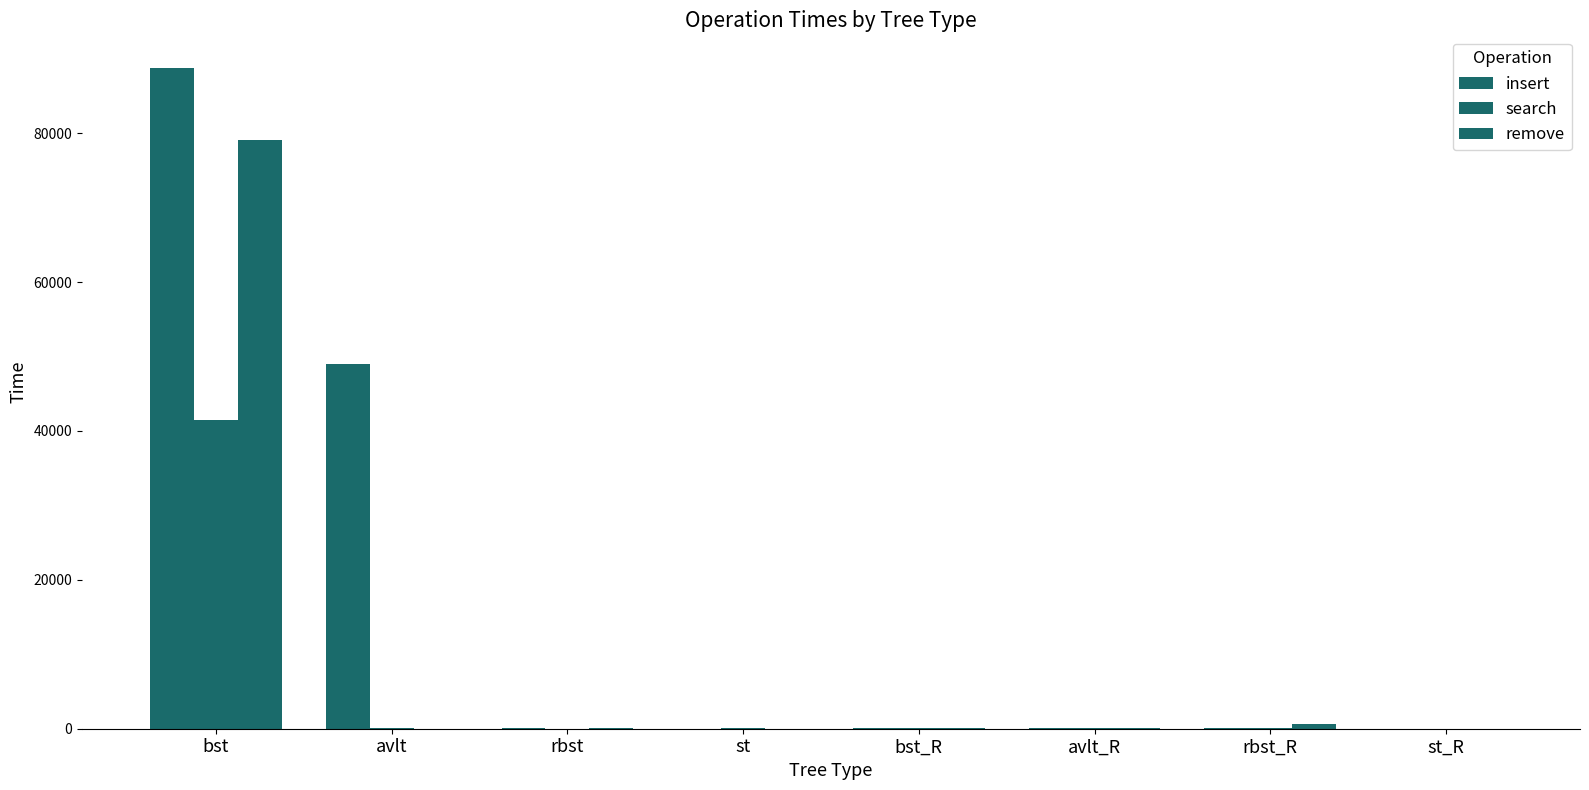

Reading left to right, list all the values displayed in this chart.

insert: bst=88714.4	avlt=48951.1	rbst=46.5	st=13.6	bst_R=42.8	avlt_R=55.8	rbst_R=71.4	st_R=0.0
search: bst=41464.8	avlt=48.9	rbst=17.1	st=63.4	bst_R=40.2	avlt_R=40.4	rbst_R=50.1	st_R=12.0
remove: bst=79145.4	avlt=29.4	rbst=71.4	st=20.5	bst_R=47.8	avlt_R=79.2	rbst_R=596.8	st_R=14.0